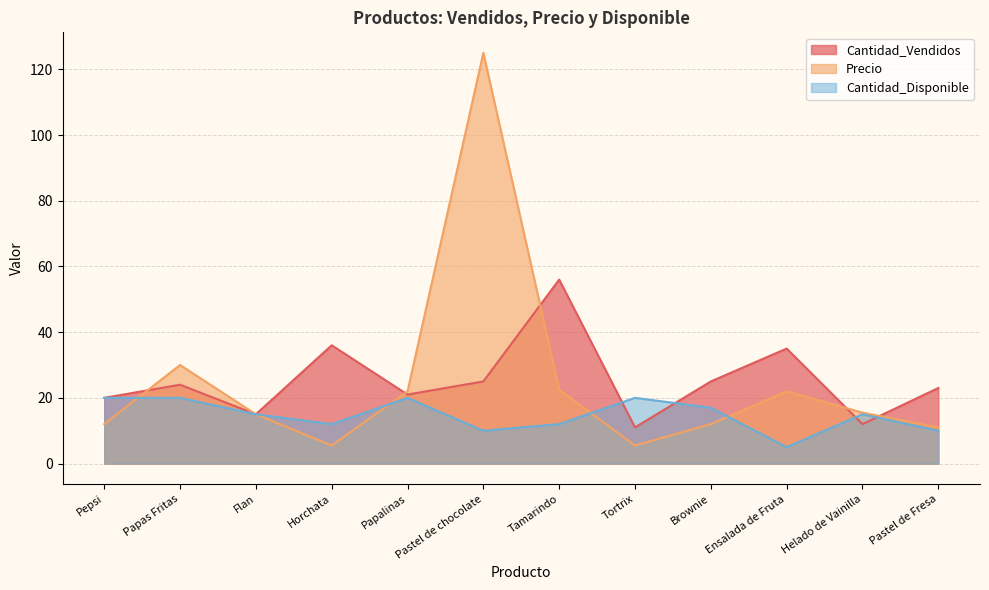

At which label is Cantidad_Disponible closest to 12?

Horchata